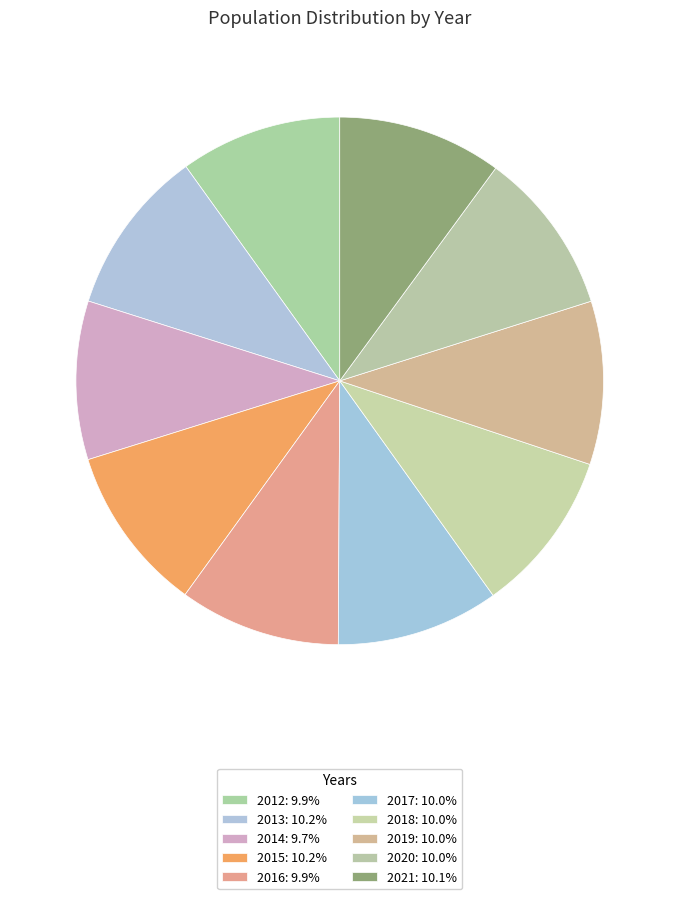

Does 2019 represent more than half of the total?

No